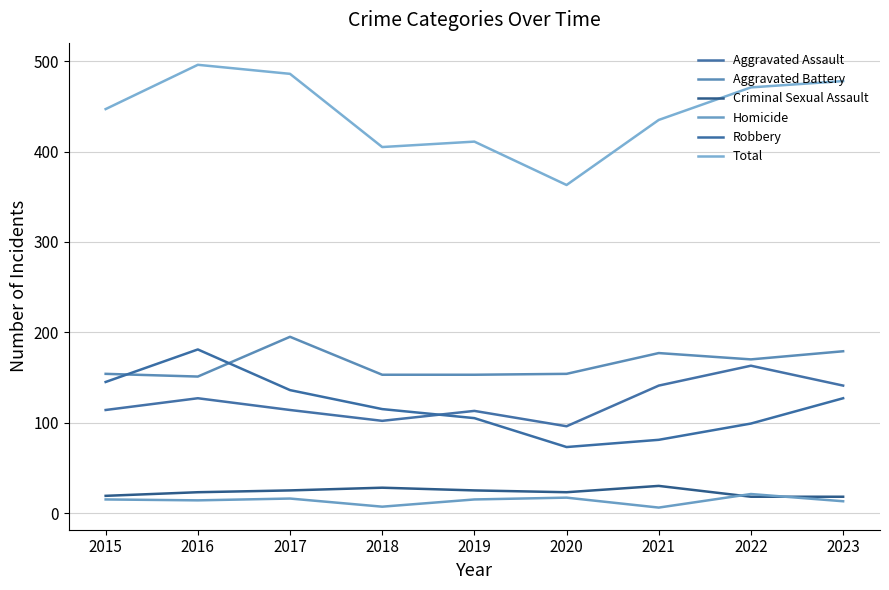

Is this an area chart (filled region under the line)?

No